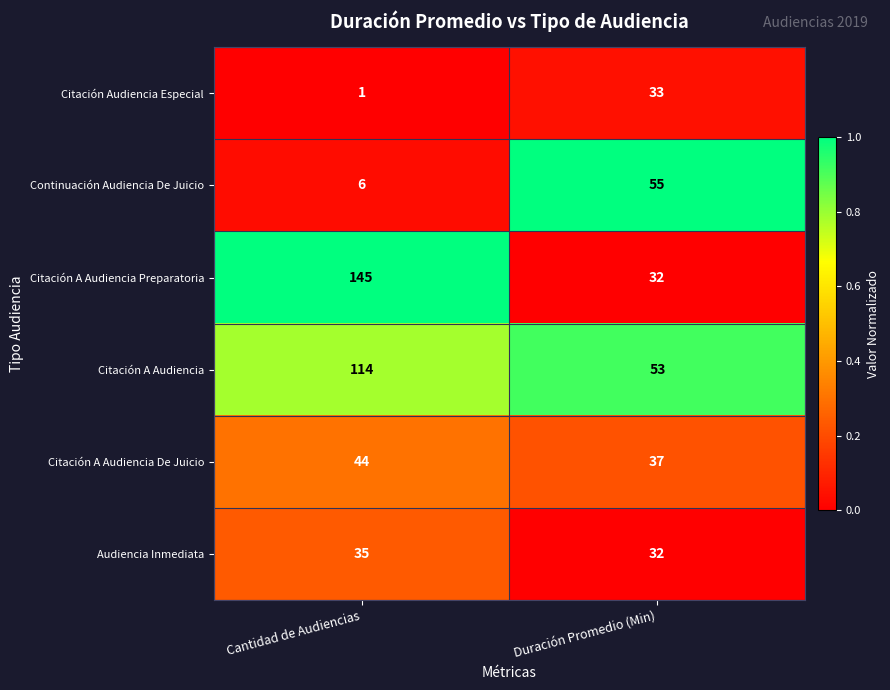

The value of Audiencia Inmediata at Cantidad de Audiencias is 24. True or false?

False